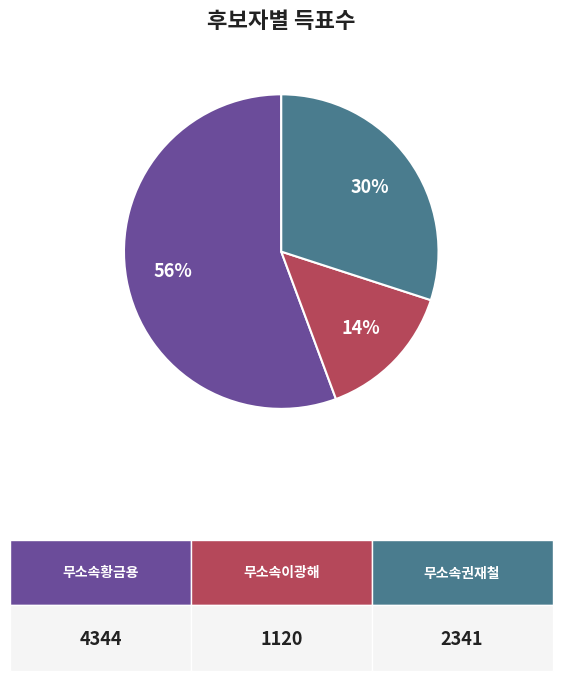

To the nearest percent, what is the average slice percentage?

33%